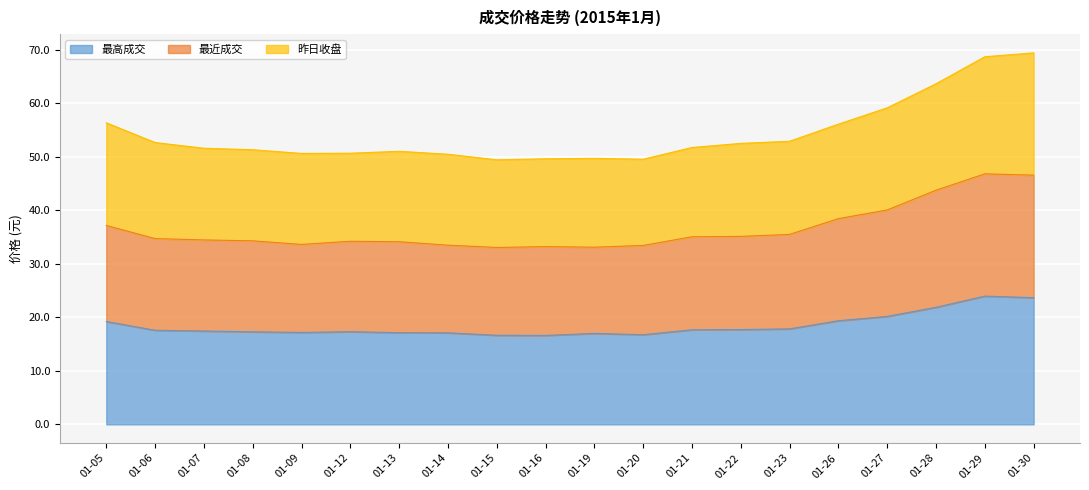

True or false: 最高成交 has a value of 19.4 at 01-26.

True